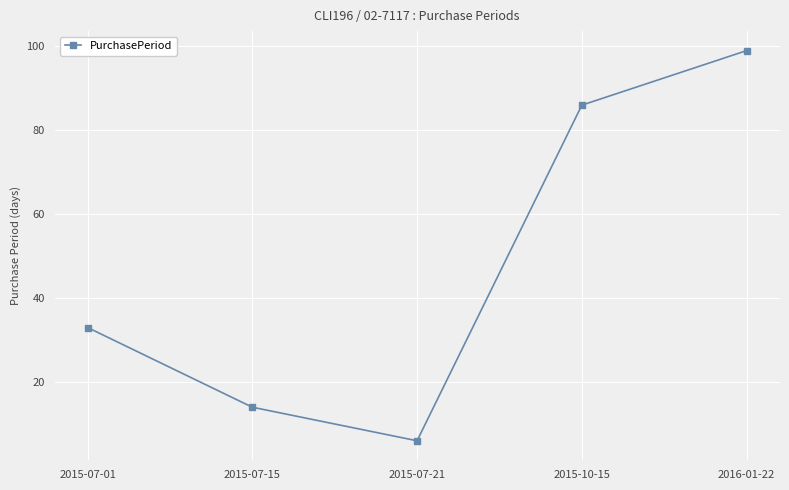

Does the chart display data point markers on the line(s)?

Yes